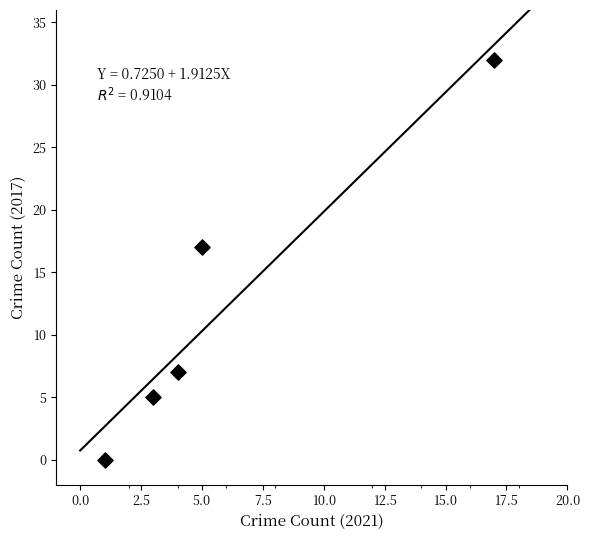

What Y value in the scatter plot is closest to 16?

17